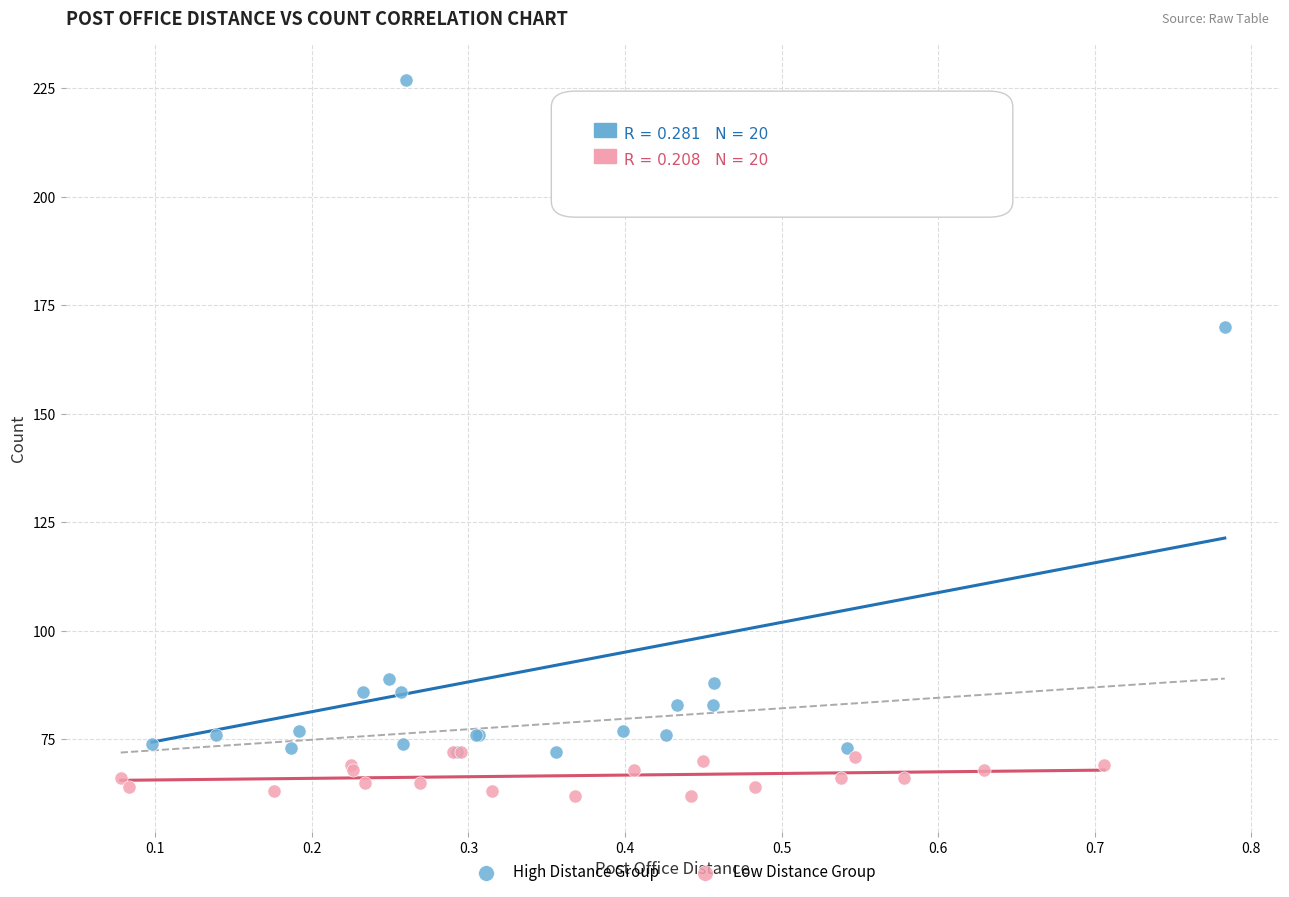

Which series reaches the maximum Y coordinate?

High Distance Group